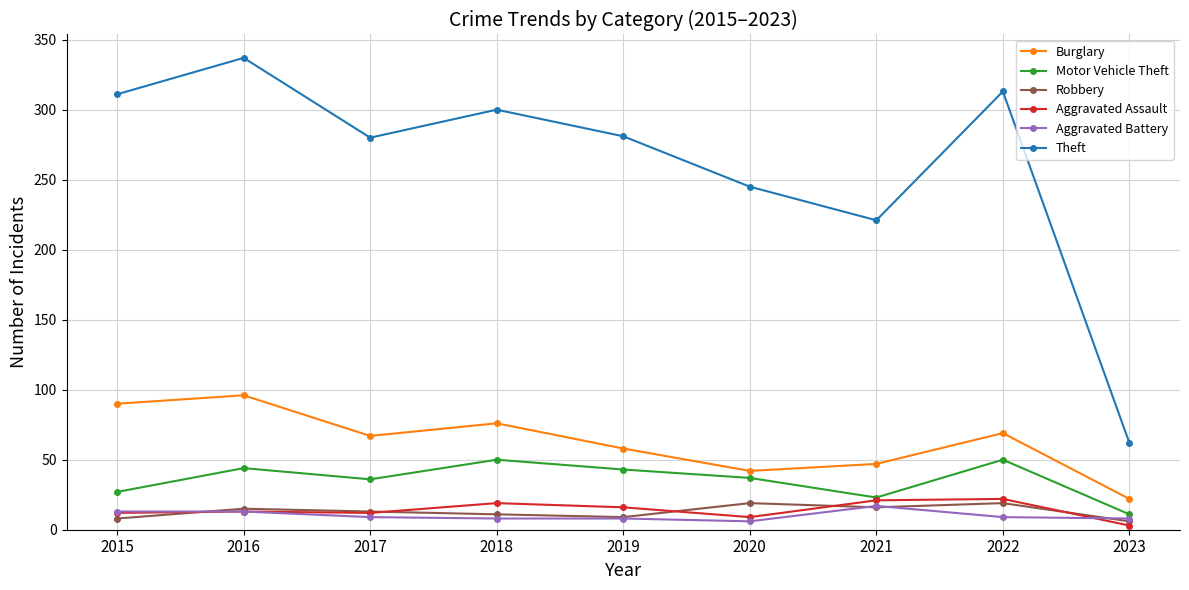

Is the value of Theft at 2022 greater than the value of Aggravated Assault at 2022?

Yes